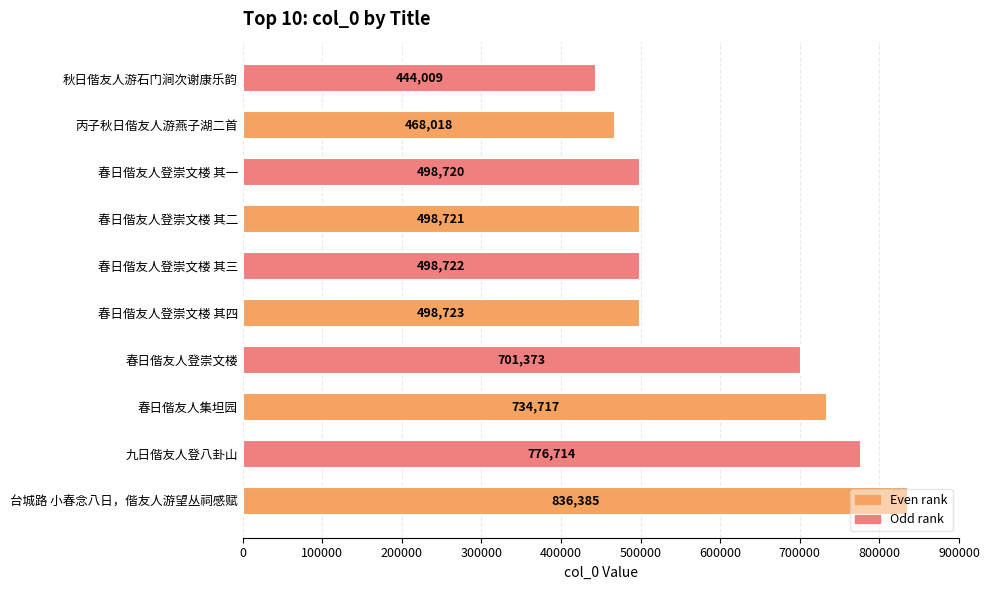

How many bars are there in total?

10